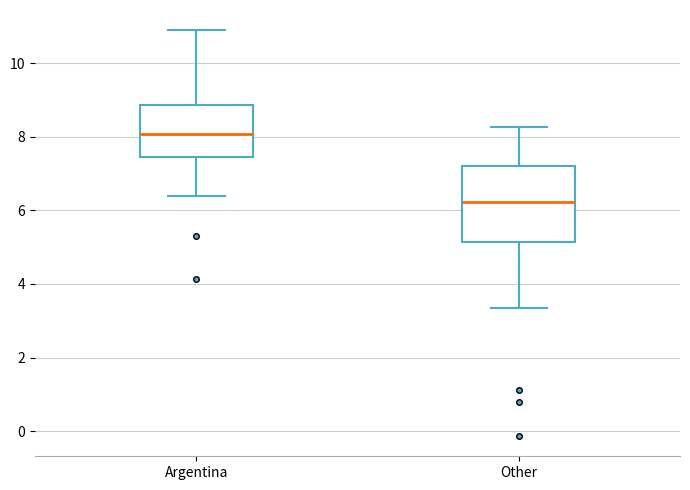

Reading left to right, transcribe this box plot: for each box, give where its median line is, the range the box spans, and where its two whiskers end, as read against the y-axis. The values are not printed on the chart, so give them approximately, as read against the axis.

Argentina: median 8.0, box 7.4 to 8.8, whiskers 6.4 to 11.0
Other: median 6.2, box 5.2 to 7.2, whiskers 3.4 to 8.2